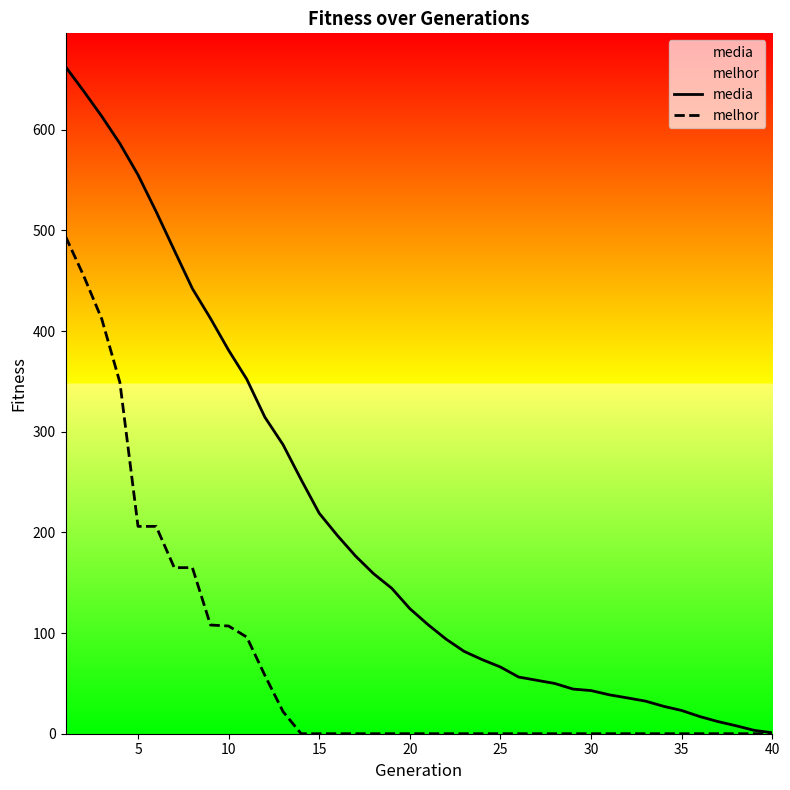

Rank the series by their maximum value, from lowest to highest.

melhor, media